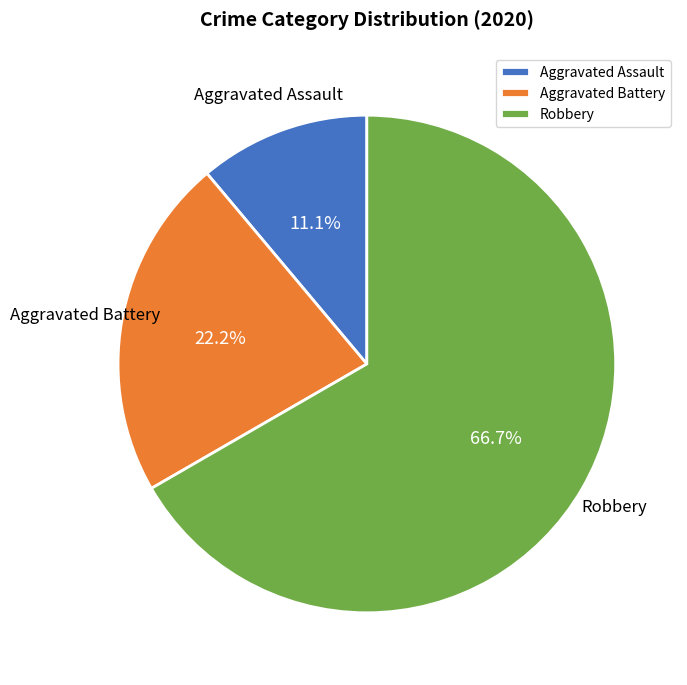

The Aggravated Battery slice represents 22% of the pie. True or false?

True